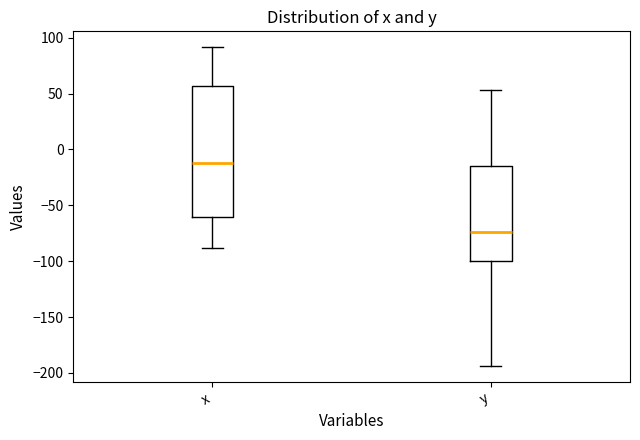

Reading left to right, transcribe this box plot: for each box, give where its median line is, the range the box spans, and where its two whiskers end, as read against the y-axis. The values are not printed on the chart, so give them approximately, as read against the axis.

x: median -10, box -60 to 55, whiskers -90 to 90
y: median -75, box -100 to -15, whiskers -195 to 55